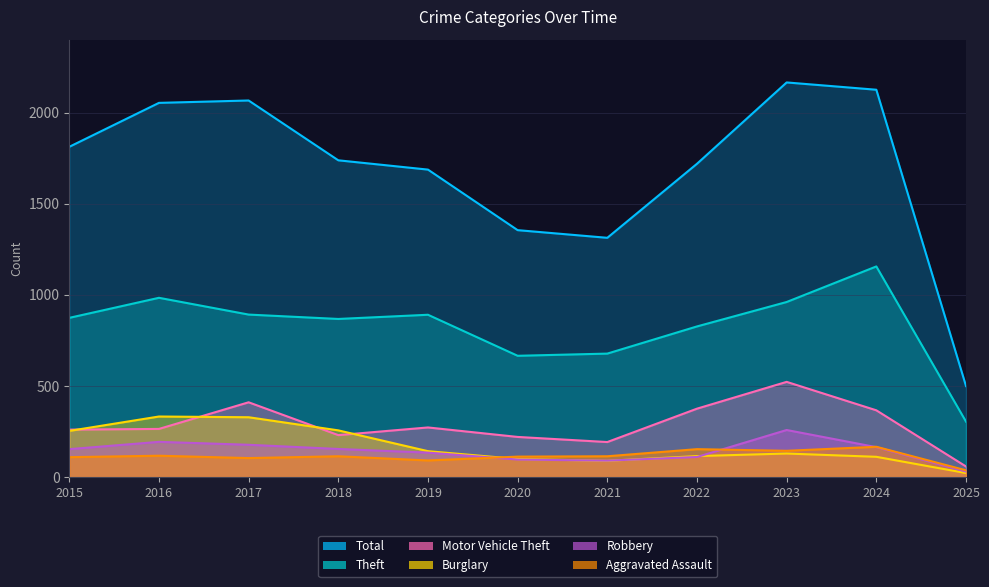

Rank the series at 2022 from highest to lowest value.

Total, Theft, Motor Vehicle Theft, Aggravated Assault, Burglary, Robbery